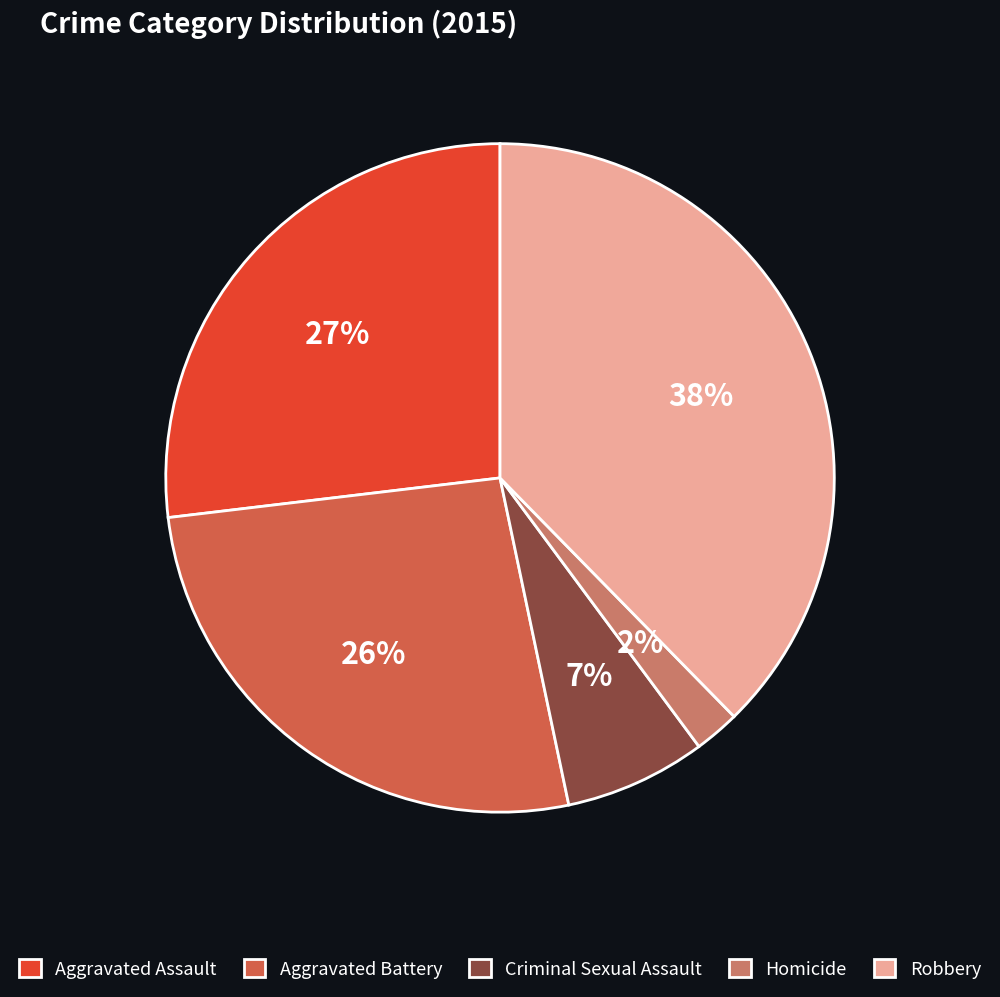

Is Homicide the majority of the pie?

No